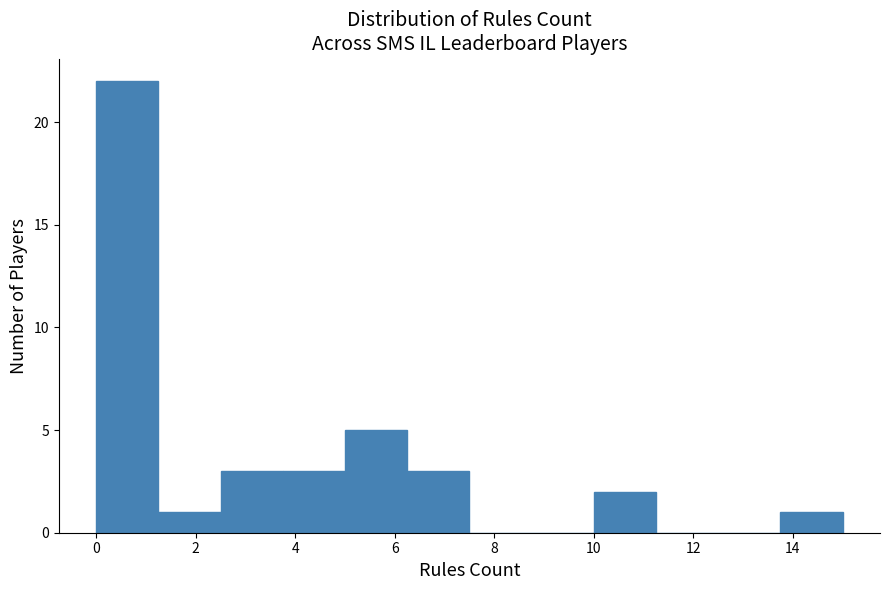

How tall is the bar that spans 6.25 to 7.50 on the x-axis? Neither the bar edges nor the heights are printed on the chart, so give them approximately, as read against the axes.

3